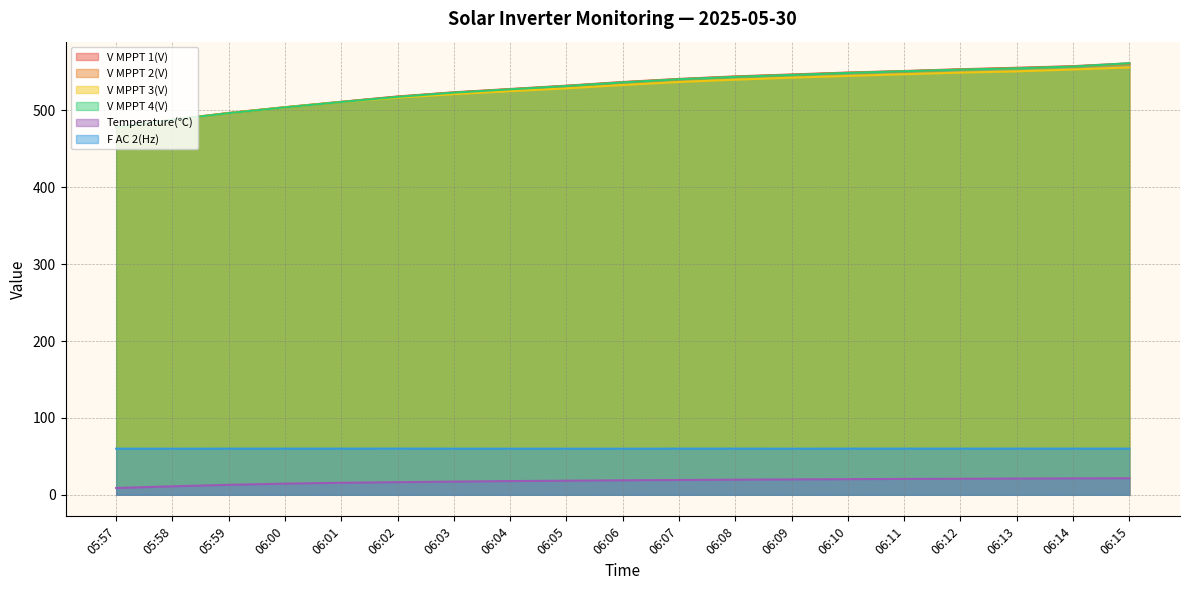

What is the greatest value displayed?

561.3